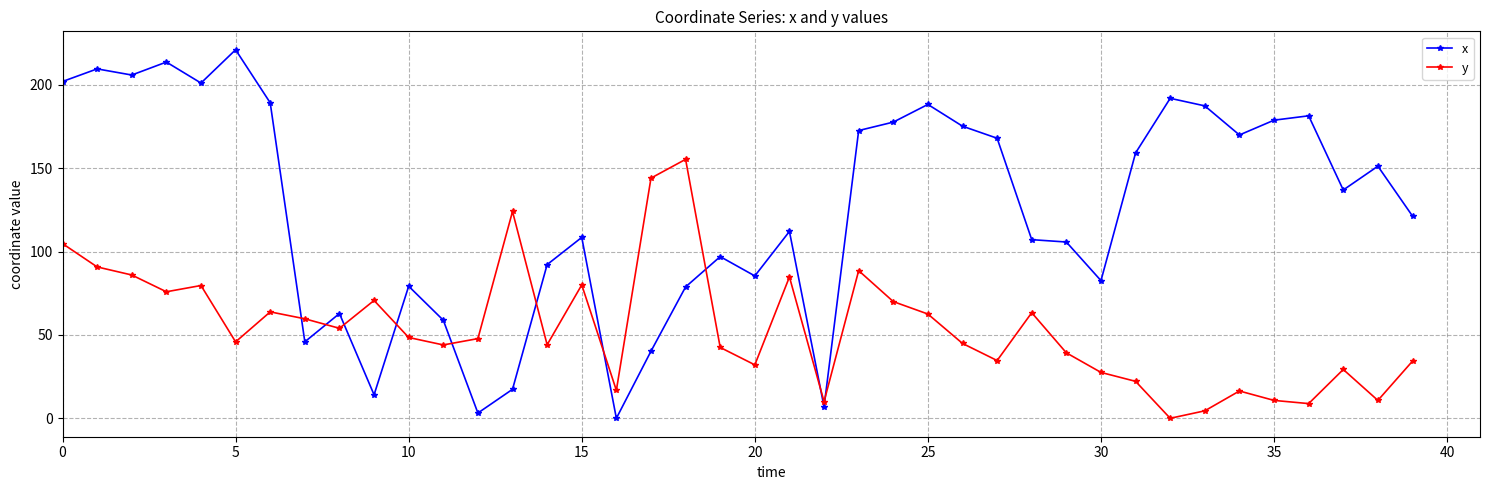

What is the average value of the y series?

54.3